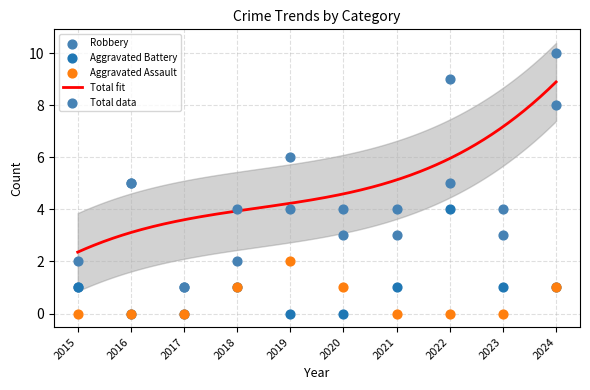

Which series has the largest total across all categories?

Total